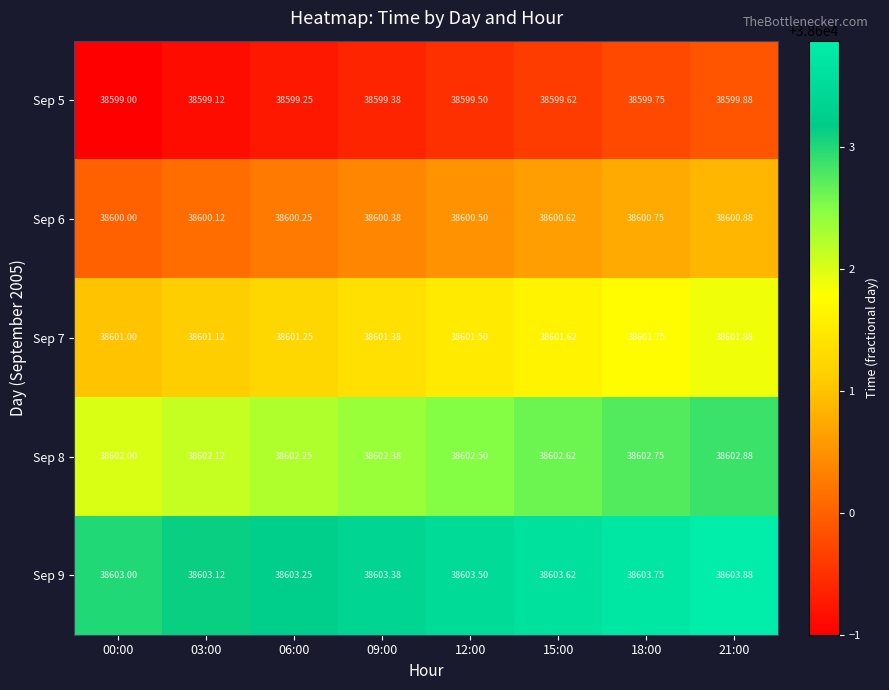

Is the value of Sep 6 at 12:00 greater than the value of Sep 9 at 12:00?

No